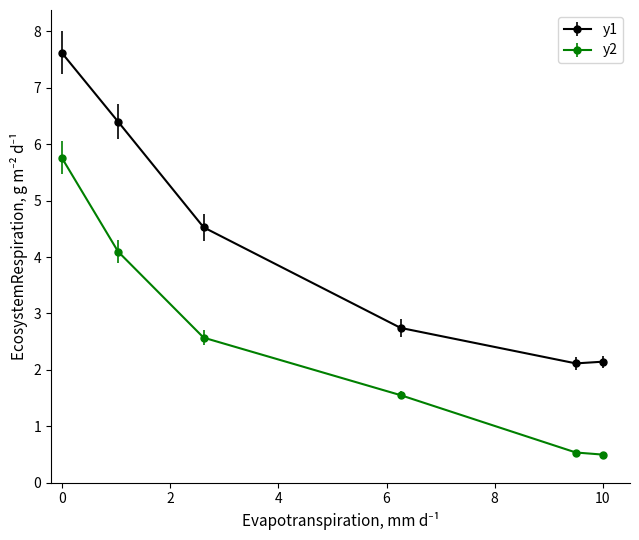

List the series in order of their peak value, lowest first.

y2, y1